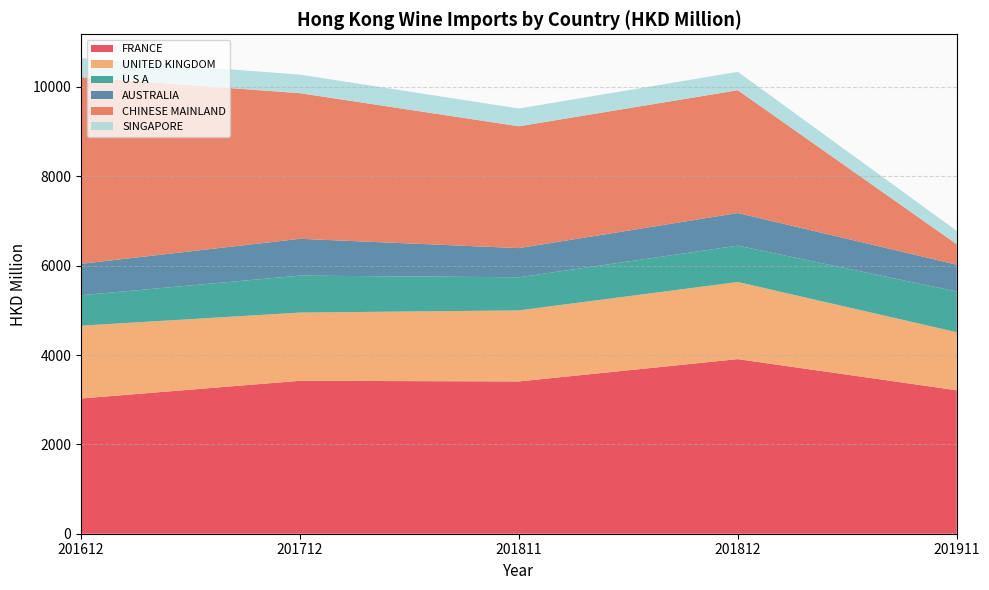

Reading right to left, extract all data points from this chart.

FRANCE: 201911=3210.9	201812=3907.9	201811=3408.7	201712=3422.9	201612=3026.6
UNITED KINGDOM: 201911=1298.9	201812=1726.0	201811=1589.6	201712=1526.9	201612=1629.2
U S A: 201911=912.1	201812=814.1	201811=741.8	201712=827.3	201612=682.0
AUSTRALIA: 201911=600.4	201812=729.6	201811=652.3	201712=823.7	201612=703.0
CHINESE MAINLAND: 201911=457.1	201812=2749.1	201811=2727.2	201712=3259.4	201612=4178.4
SINGAPORE: 201911=299.7	201812=411.9	201811=397.3	201712=416.0	201612=426.9